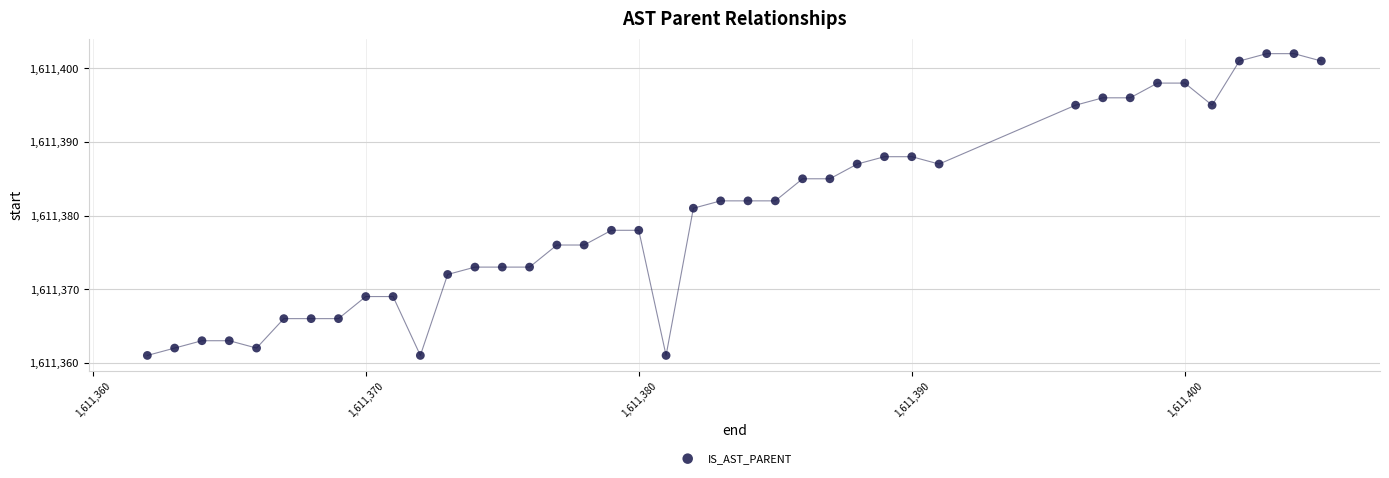

What is the range of Y values (max minus min)?

41